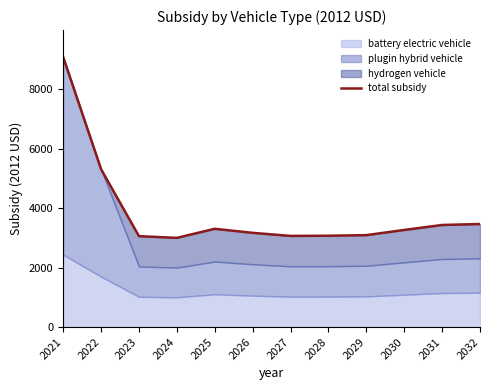

Rank the categories by value from highest to lowest.

2021, 2022, 2032, 2031, 2025, 2030, 2026, 2029, 2028, 2027, 2023, 2024